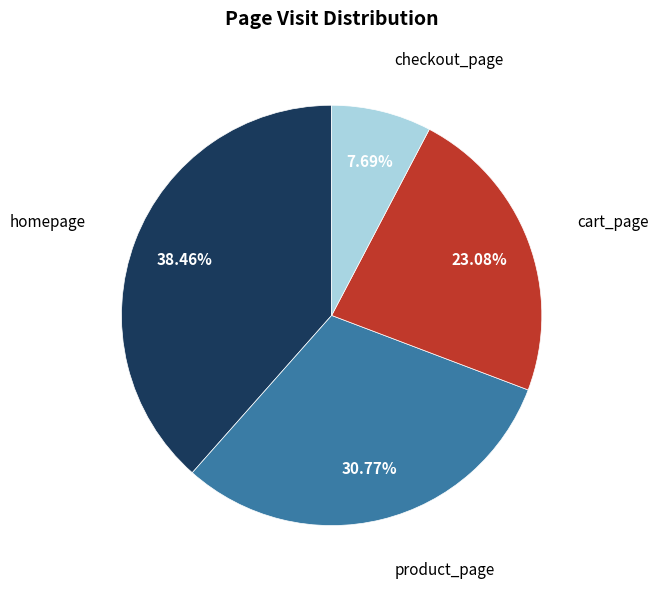

How many slices are in this pie chart?

4